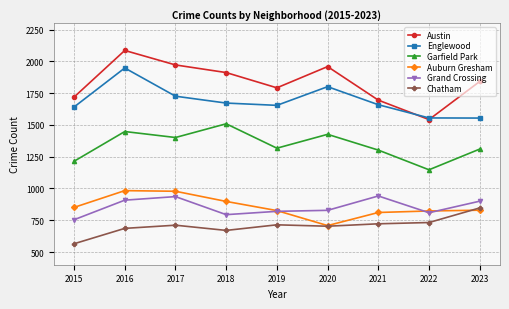

How many lines are shown in the chart?

6